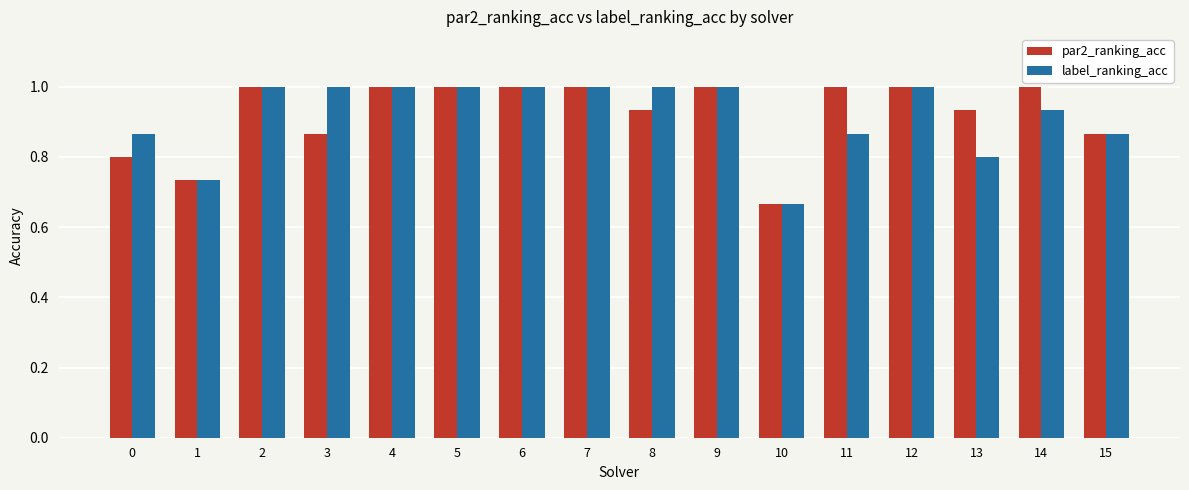

What are all the series names shown in the legend?

par2_ranking_acc, label_ranking_acc